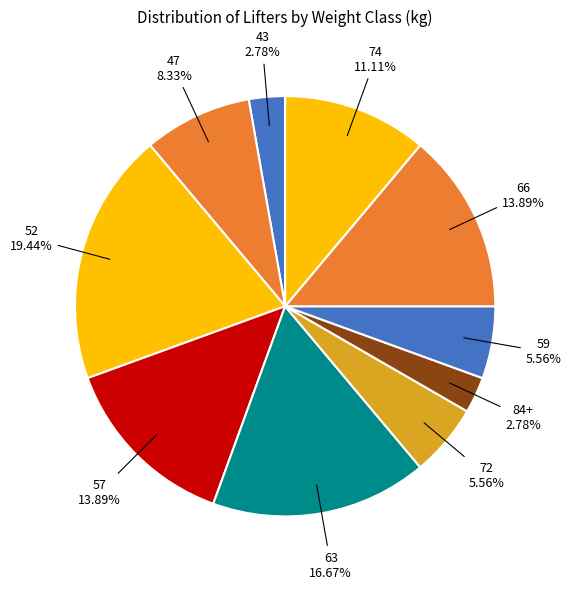

How many slices are in this pie chart?

10